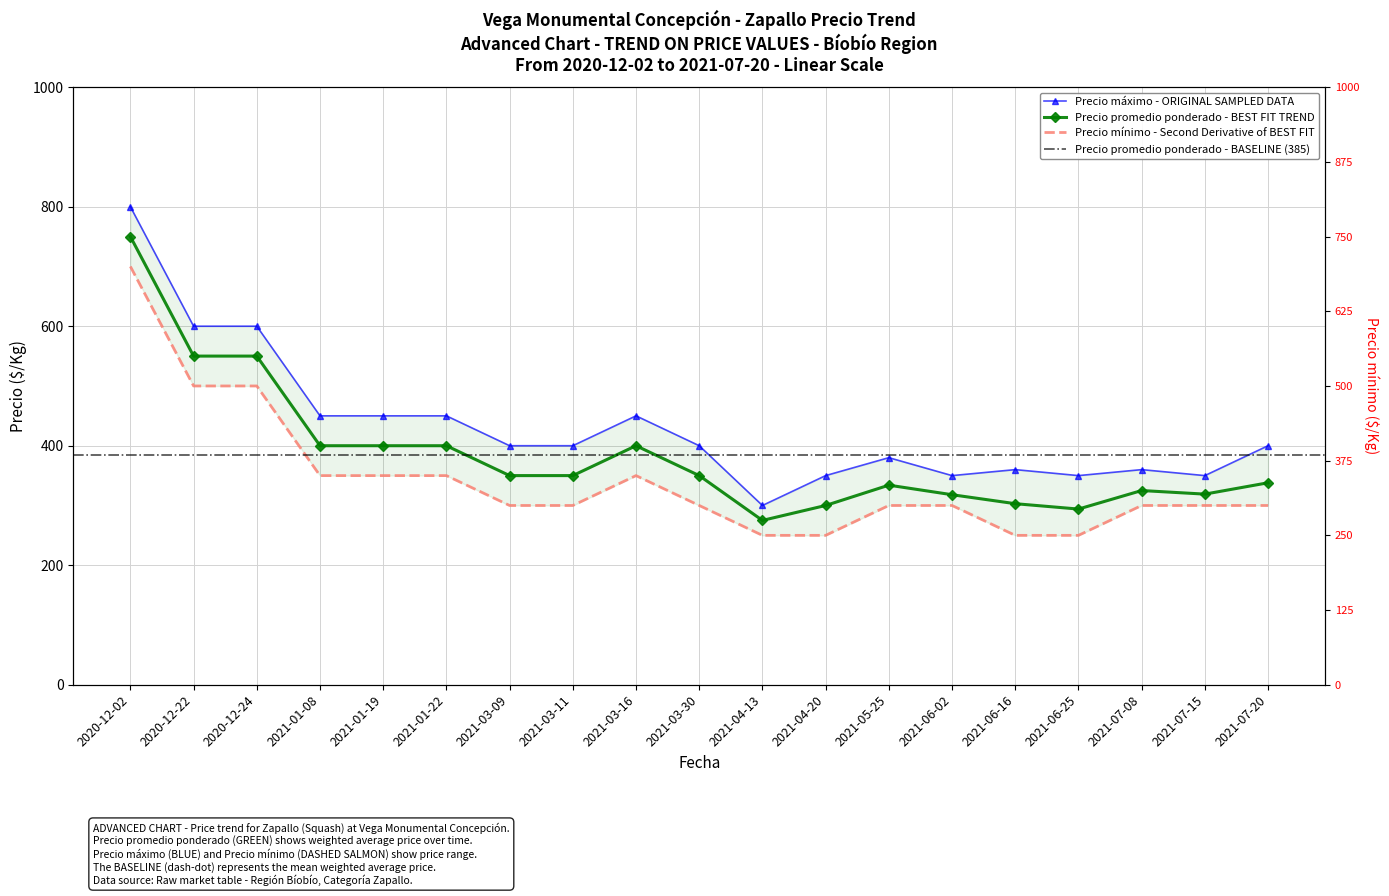

Reading right to left, transcribe all the data shown in this chart.

Precio promedio ponderado: 2021-07-20=338	2021-07-15=319	2021-07-08=325	2021-06-25=294	2021-06-16=303	2021-06-02=318	2021-05-25=334	2021-04-20=300	2021-04-13=275	2021-03-30=350	2021-03-16=400	2021-03-11=350	2021-03-09=350	2021-01-22=400	2021-01-19=400	2021-01-08=400	2020-12-24=550	2020-12-22=550	2020-12-02=750
Precio máximo: 2021-07-20=400	2021-07-15=350	2021-07-08=360	2021-06-25=350	2021-06-16=360	2021-06-02=350	2021-05-25=380	2021-04-20=350	2021-04-13=300	2021-03-30=400	2021-03-16=450	2021-03-11=400	2021-03-09=400	2021-01-22=450	2021-01-19=450	2021-01-08=450	2020-12-24=600	2020-12-22=600	2020-12-02=800
Precio mínimo: 2021-07-20=300	2021-07-15=300	2021-07-08=300	2021-06-25=250	2021-06-16=250	2021-06-02=300	2021-05-25=300	2021-04-20=250	2021-04-13=250	2021-03-30=300	2021-03-16=350	2021-03-11=300	2021-03-09=300	2021-01-22=350	2021-01-19=350	2021-01-08=350	2020-12-24=500	2020-12-22=500	2020-12-02=700